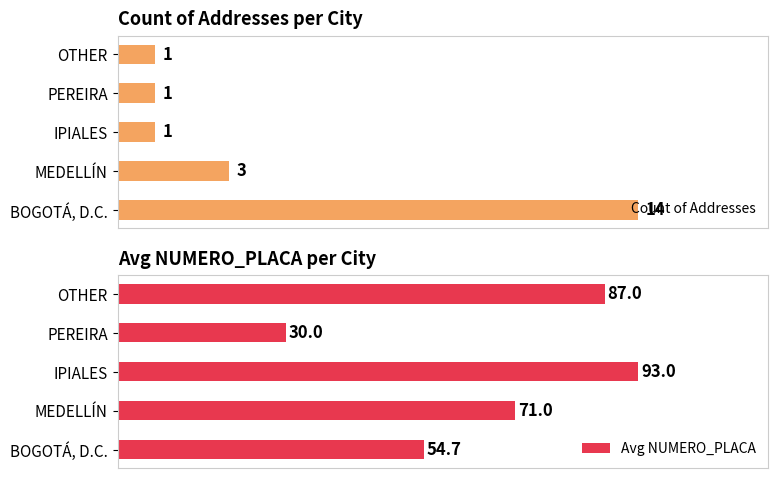

How many data points in Avg NUMERO_PLACA are less than 71?

2